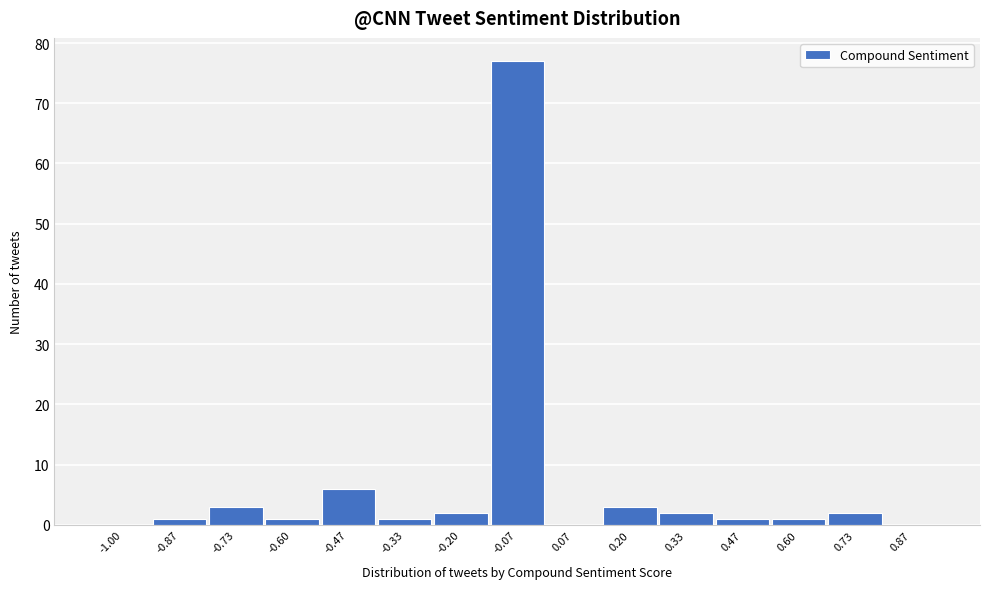

Reading left to right, transcribe all the data shown in this chart.

-1.00=0	-0.87=1	-0.73=3	-0.60=1	-0.47=6	-0.33=1	-0.20=2	-0.07=77	0.07=0	0.20=3	0.33=2	0.47=1	0.60=1	0.73=2	0.87=0